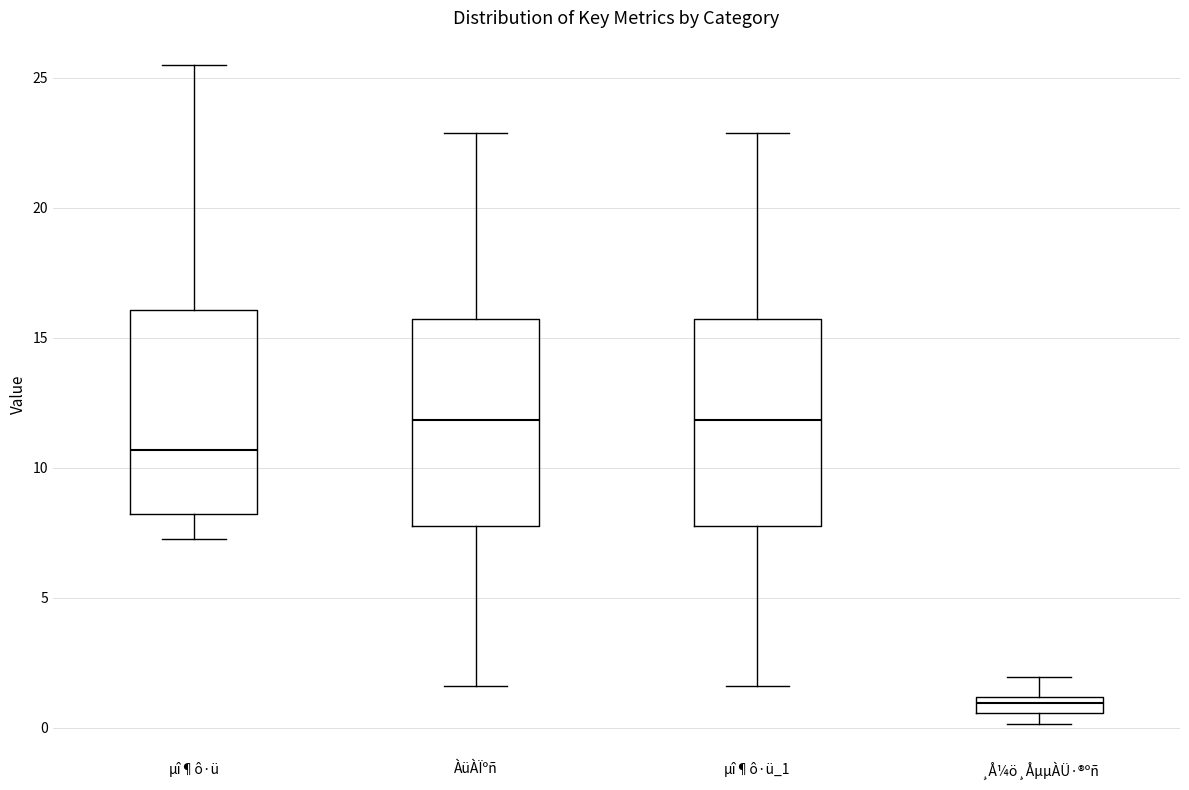

Where does the median line of the box for µî¶ô·ü_1 sit on the y-axis? The values are not printed on the chart, so give them approximately, as read against the axis.

12.0